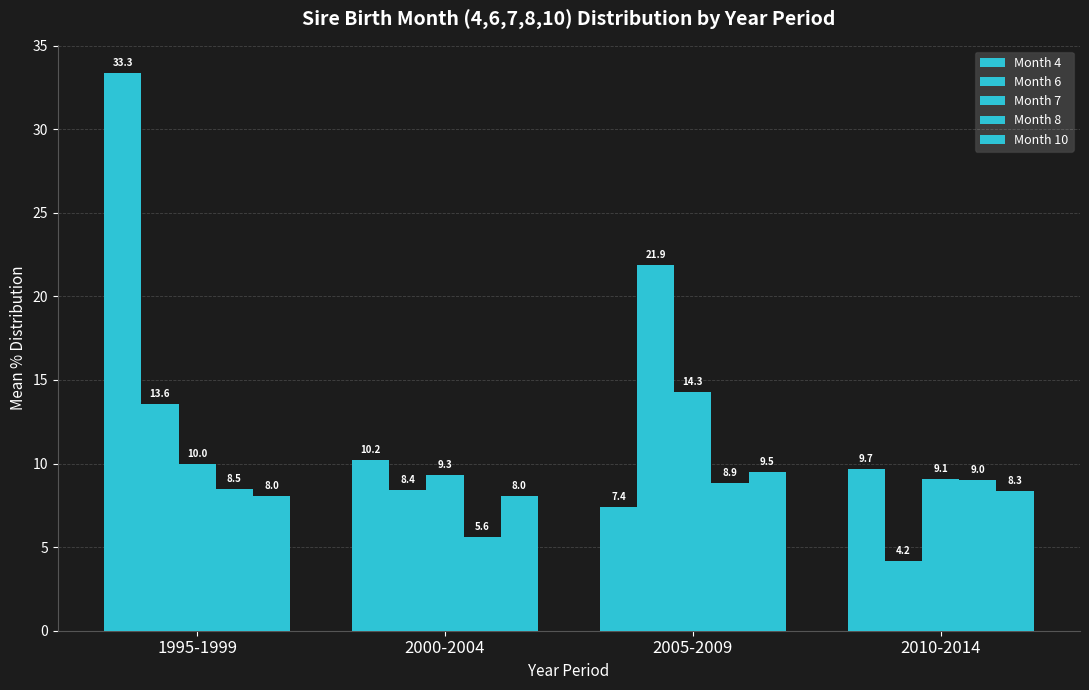

How many data points in Month 8 are above 8?

3